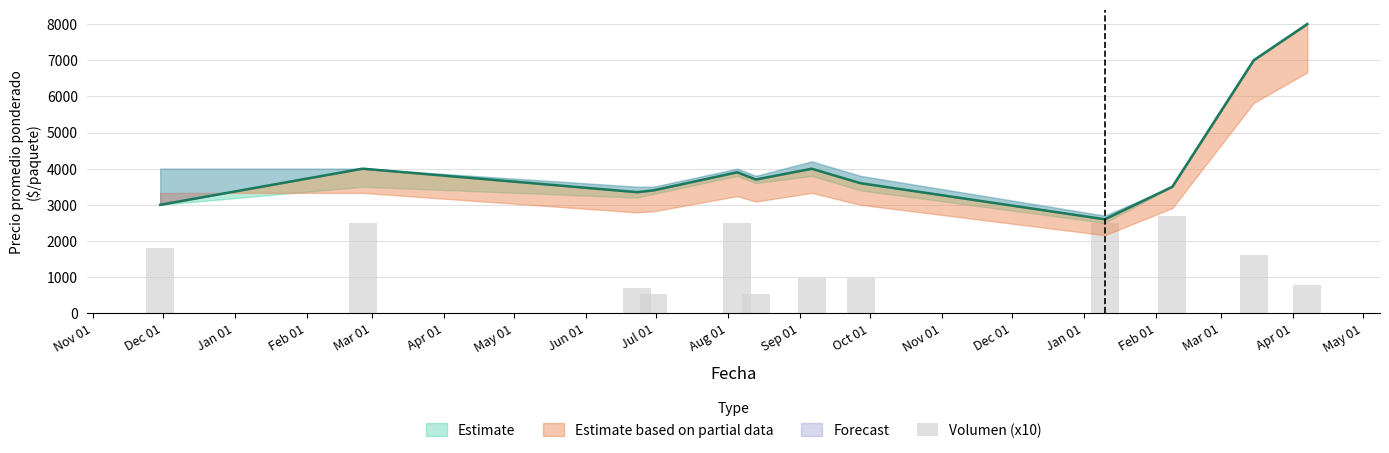

Reading right to left, extract all data points from this chart.

790	1600	2700	2500	970	970	520	2500	520	700	2500	1800